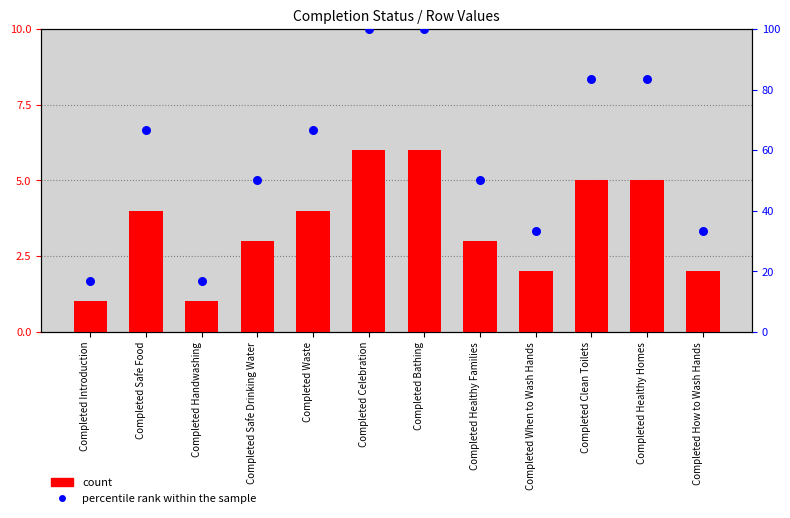

Is the value of count at Completed Safe Drinking Water greater than the value of percentile rank within the sample at Completed Safe Food?

No